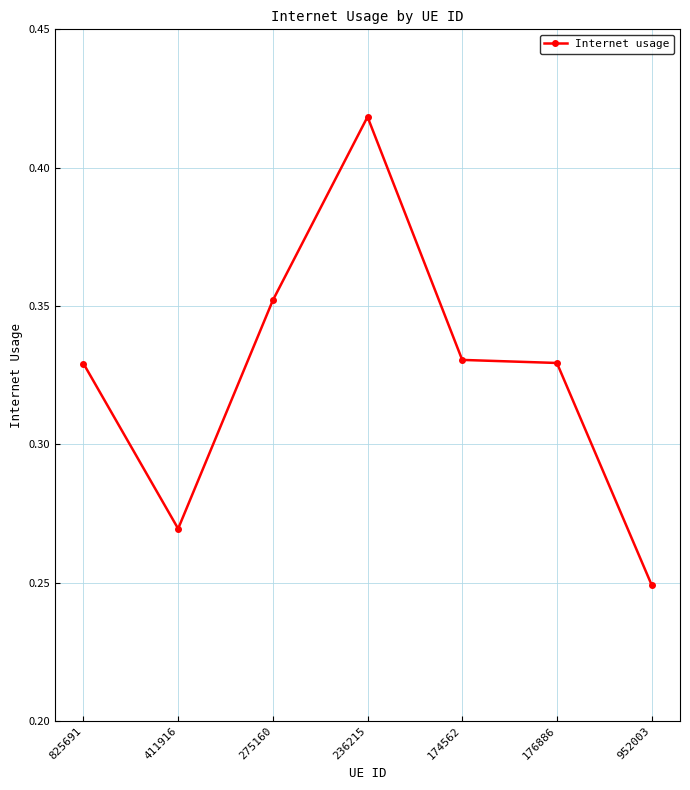

At which category does the chart reach its minimum across all series?

952003